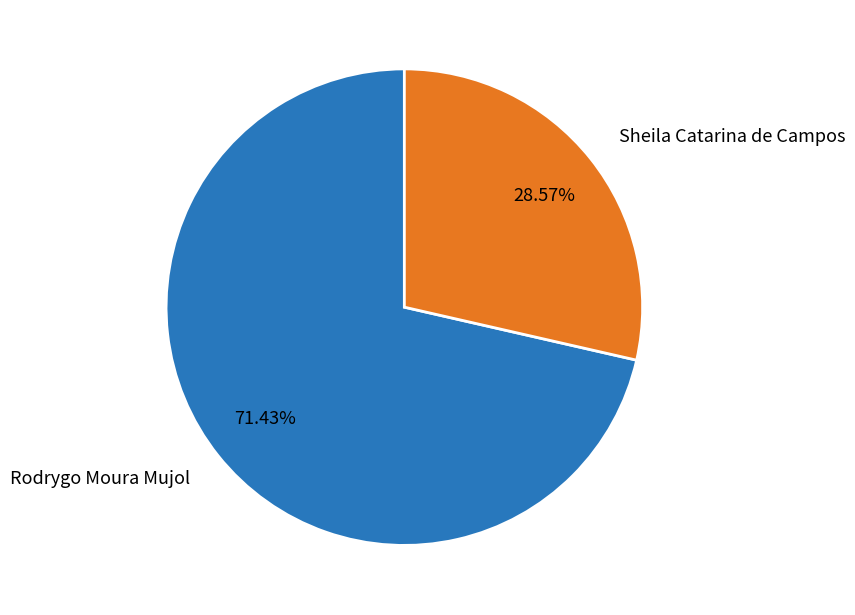

Approximately how many times larger is the value at Rodrygo Moura Mujol compared to Sheila Catarina de Campos?

2.5